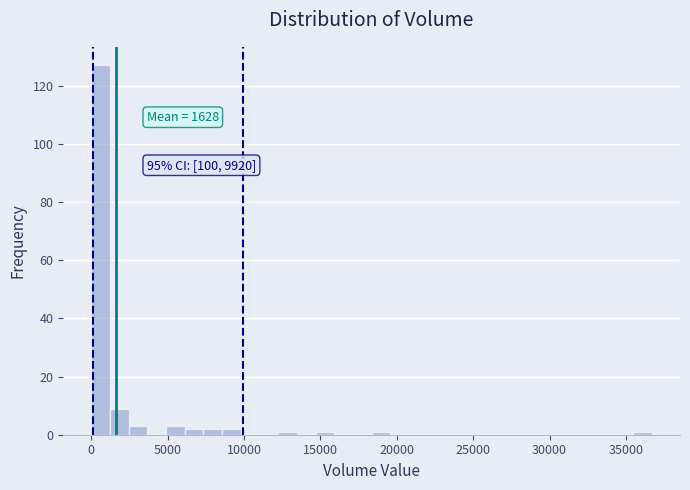

Around what value on the x-axis is the tallest bar? Give the approximate position of its centre, as read against the axis.

500